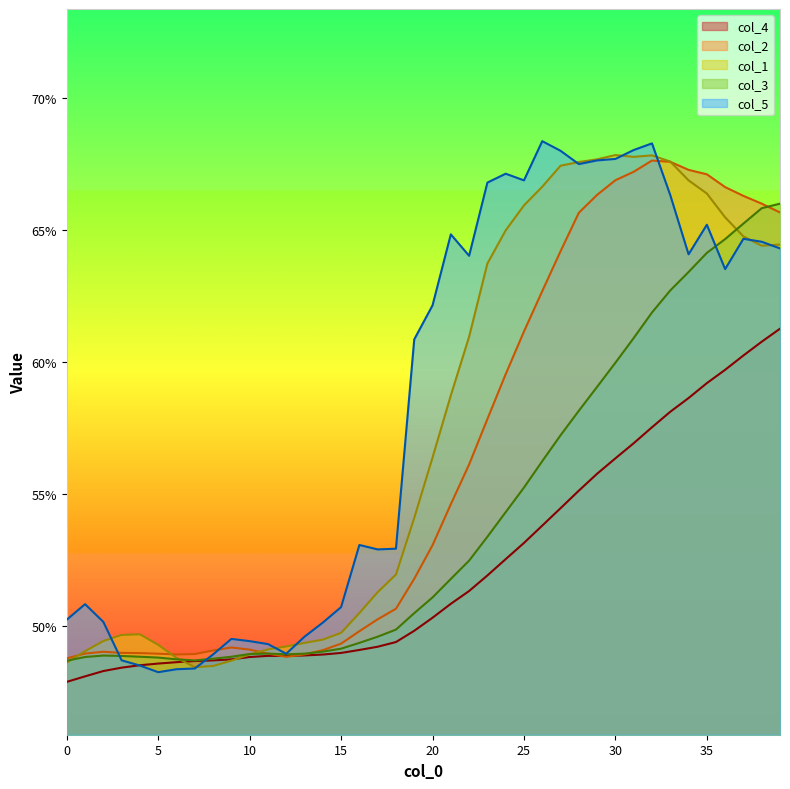

What are all the series names shown in the legend?

col_4, col_2, col_1, col_3, col_5